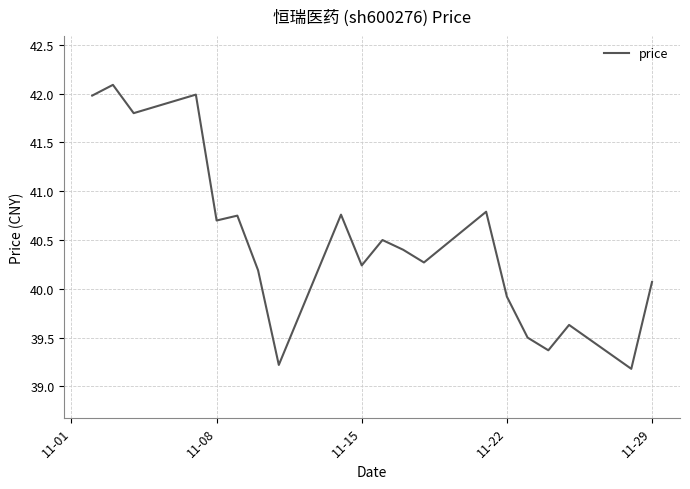

What is the difference between the maximum and minimum values?

2.9